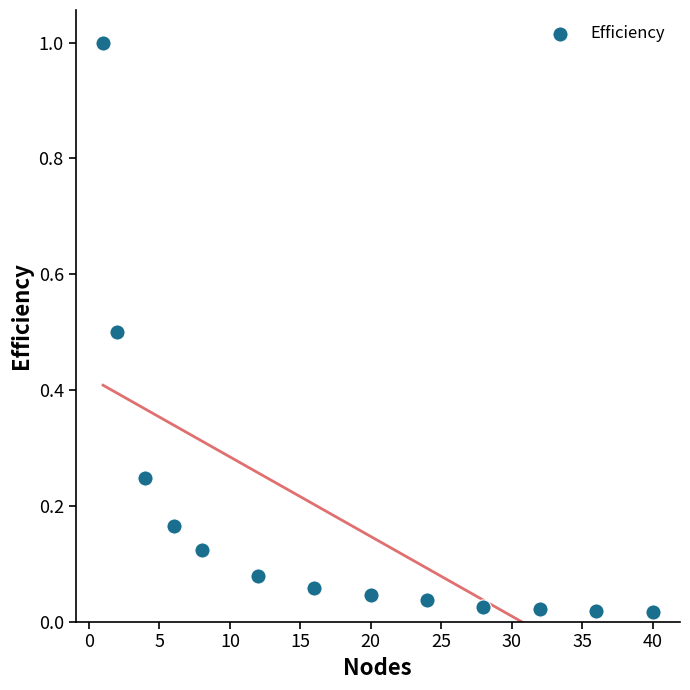

What is the range of Y values (max minus min)?

1.0